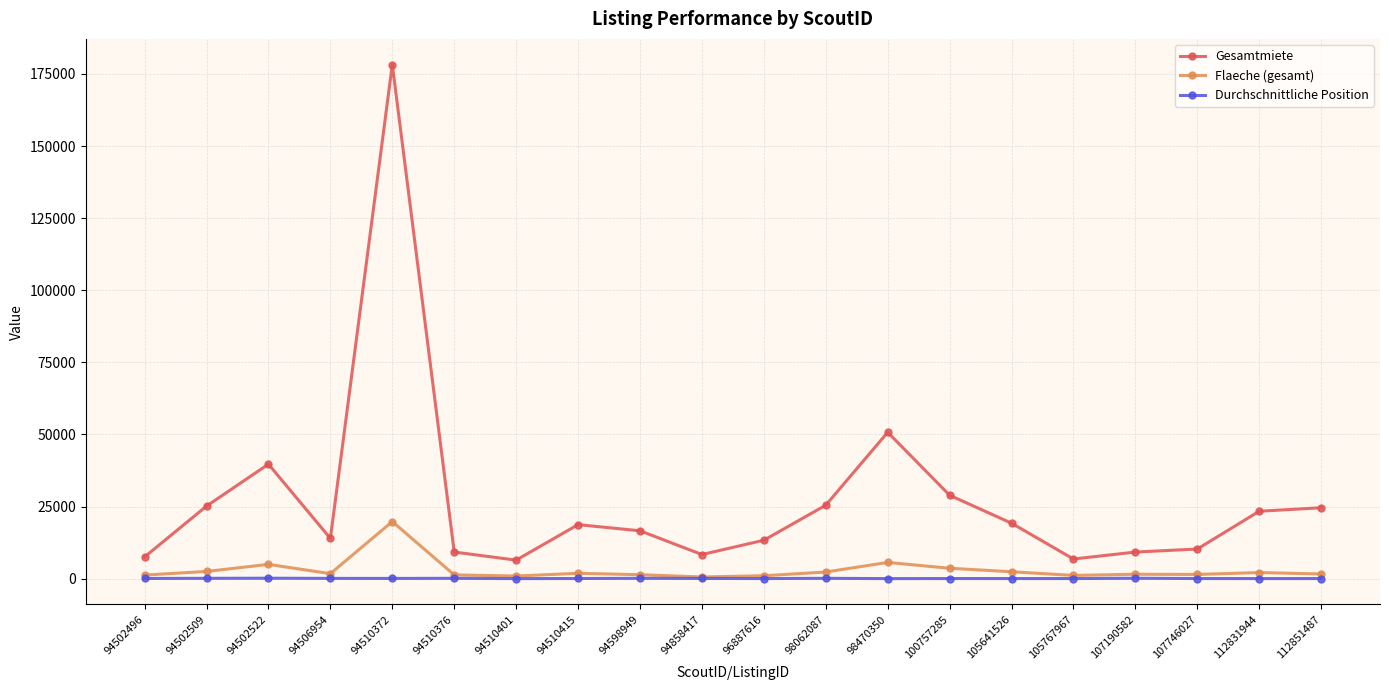

What is the difference between the second highest and minimum values in the Durchschnittliche Position series?

128